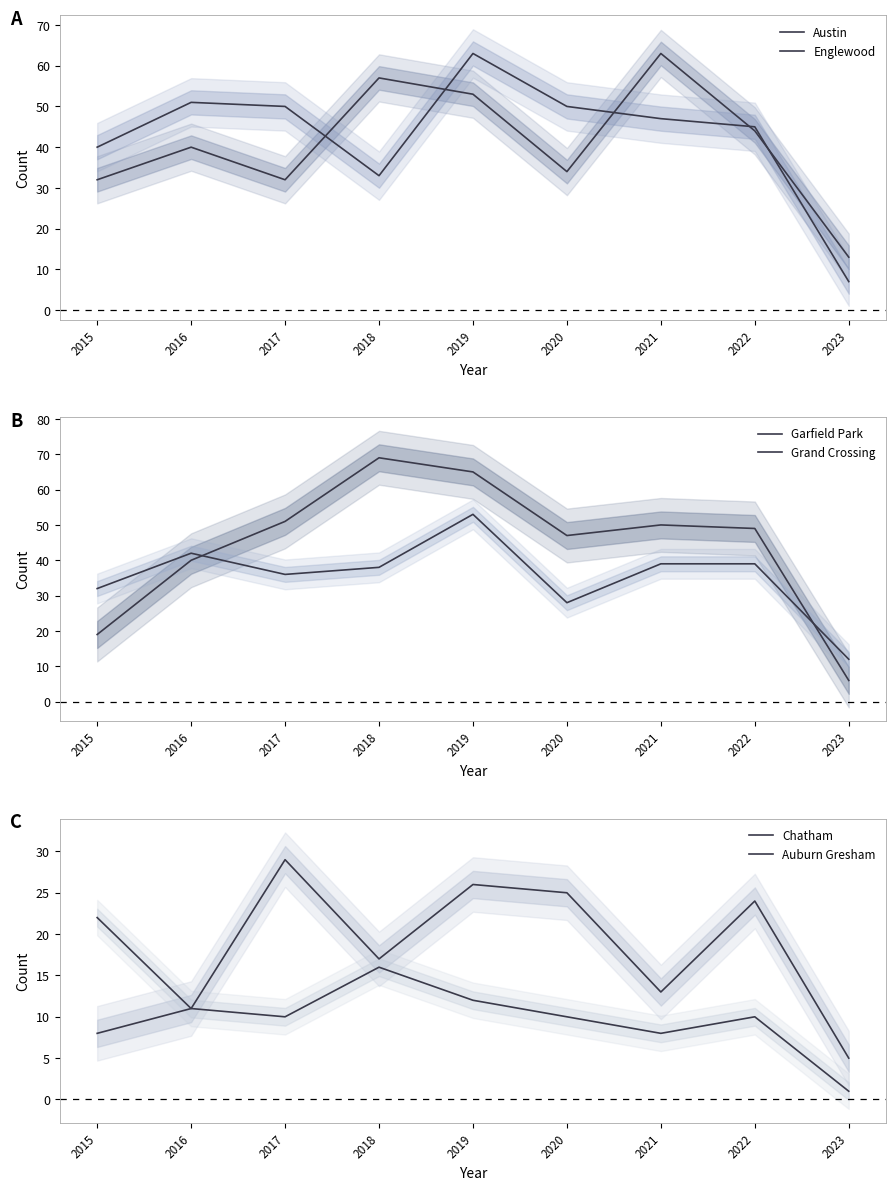

Rank the series by their maximum value, from lowest to highest.

Auburn Gresham, Chatham, Grand Crossing, Austin, Englewood, Garfield Park